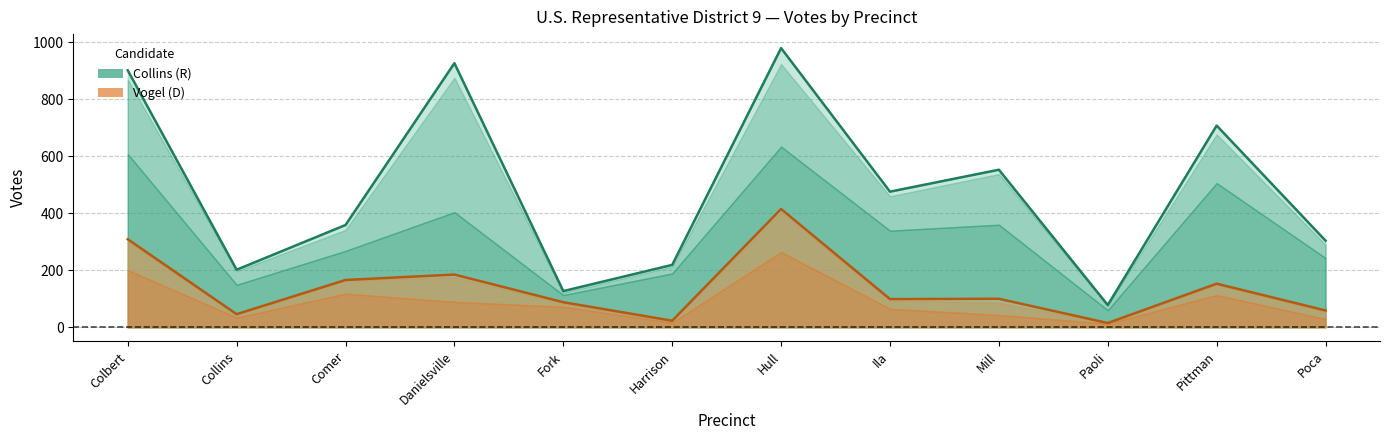

List the series in order of their peak value, highest first.

Collins_Total, Collins_ElectionDay, Collins_Advance, Vogel_Total, Vogel_ElectionDay, Vogel_Advance